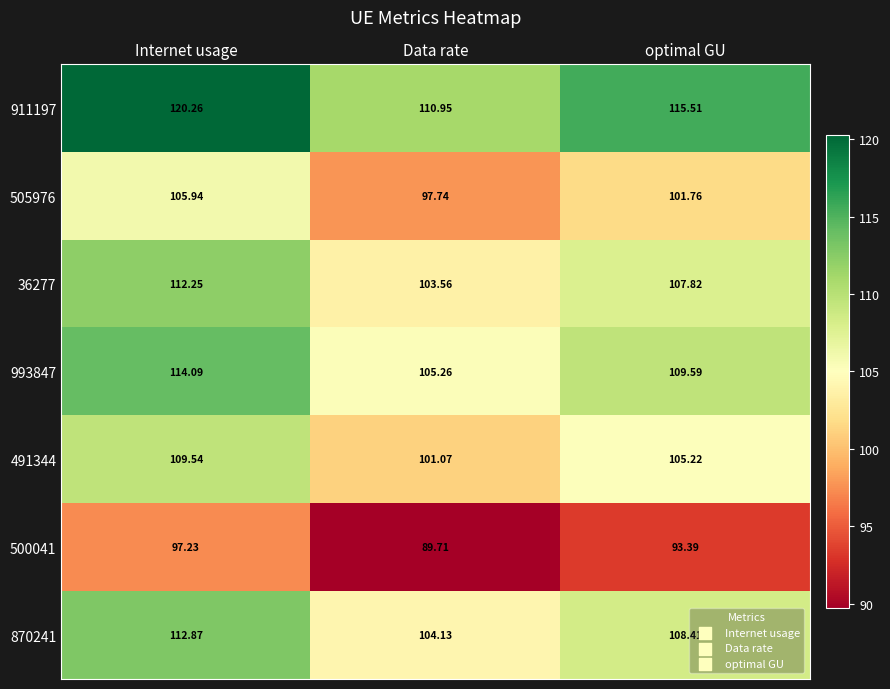

Where is 491344 nearest to the value 105?

optimal GU